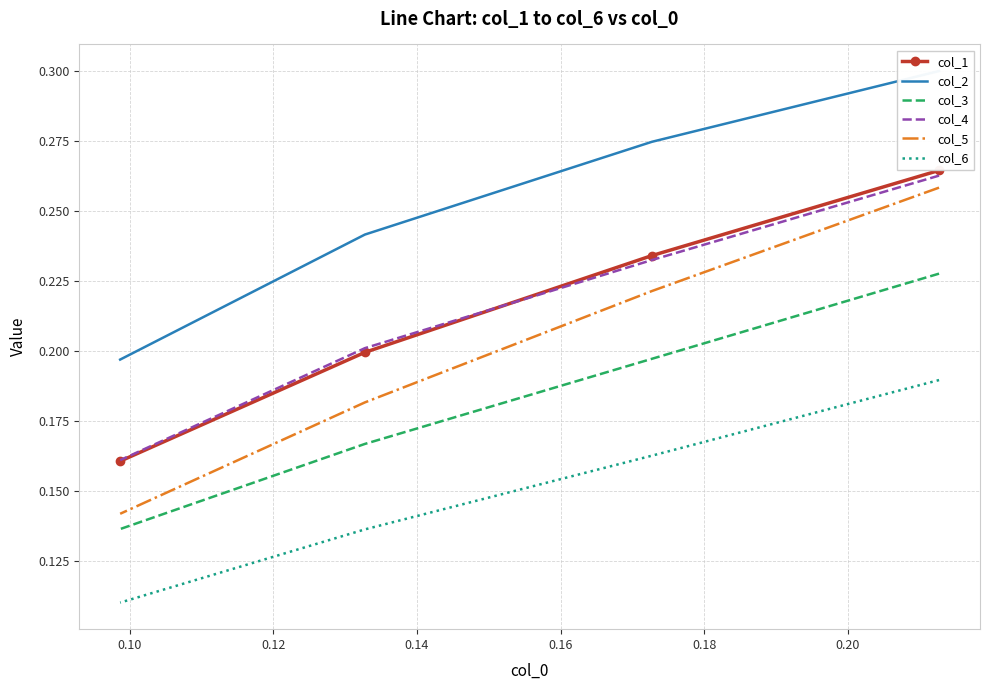

What are all the series names shown in the legend?

col_1, col_2, col_3, col_4, col_5, col_6